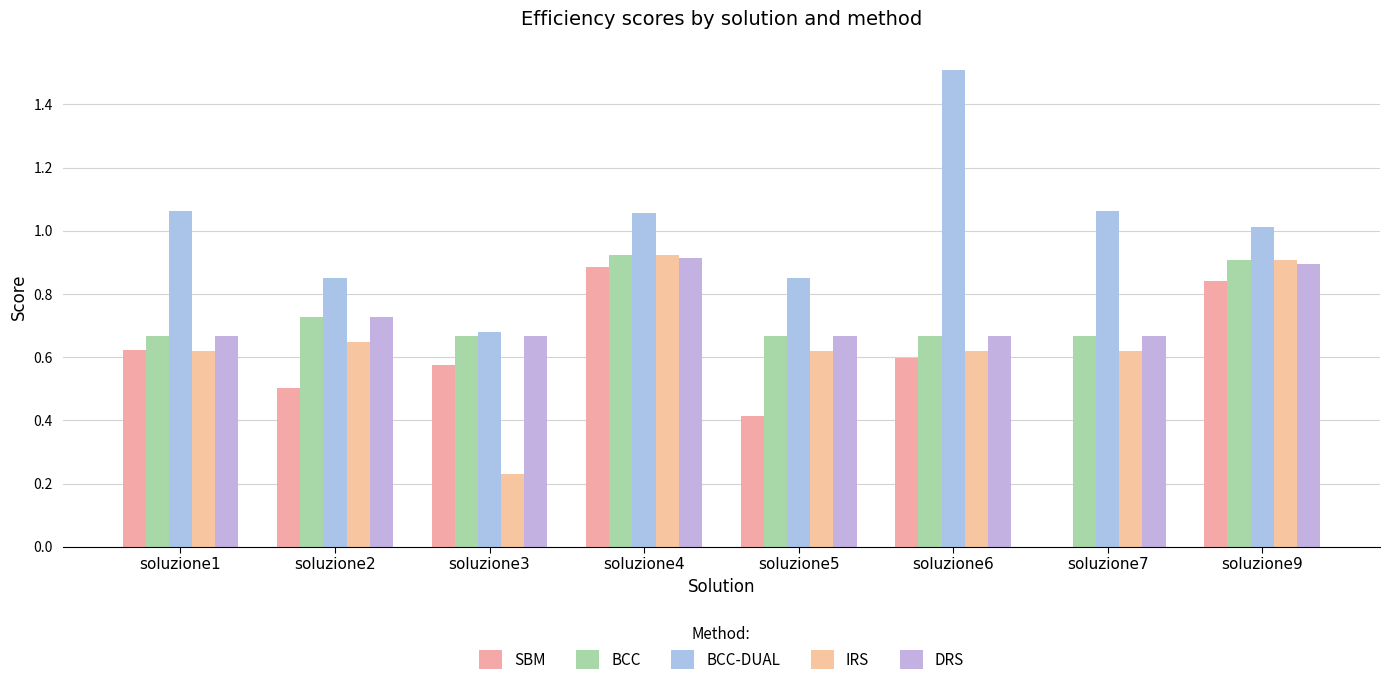

What is the highest value of the DRS series?

0.9